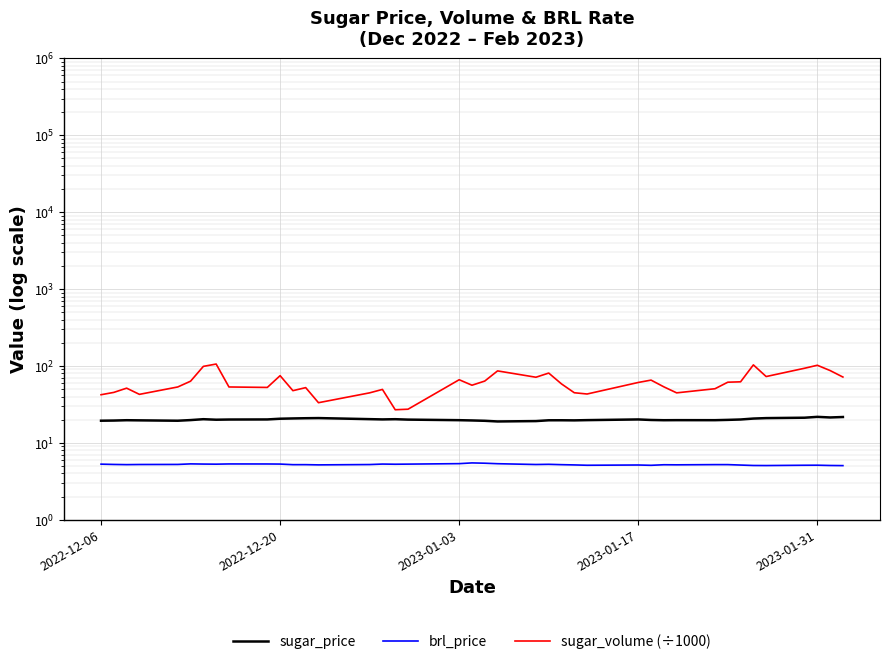

True or false: sugar_price and sugar_volume (÷1000) intersect in this chart.

False